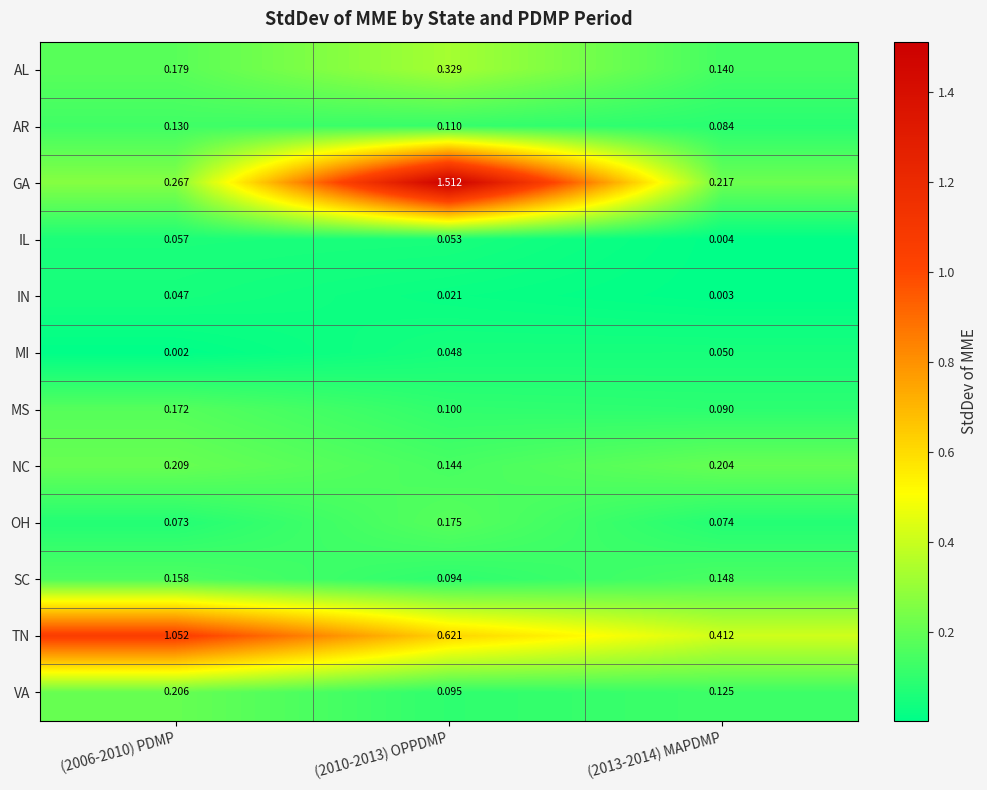

List the series in order of their peak value, highest first.

GA, TN, AL, NC, VA, OH, MS, SC, AR, IL, MI, IN